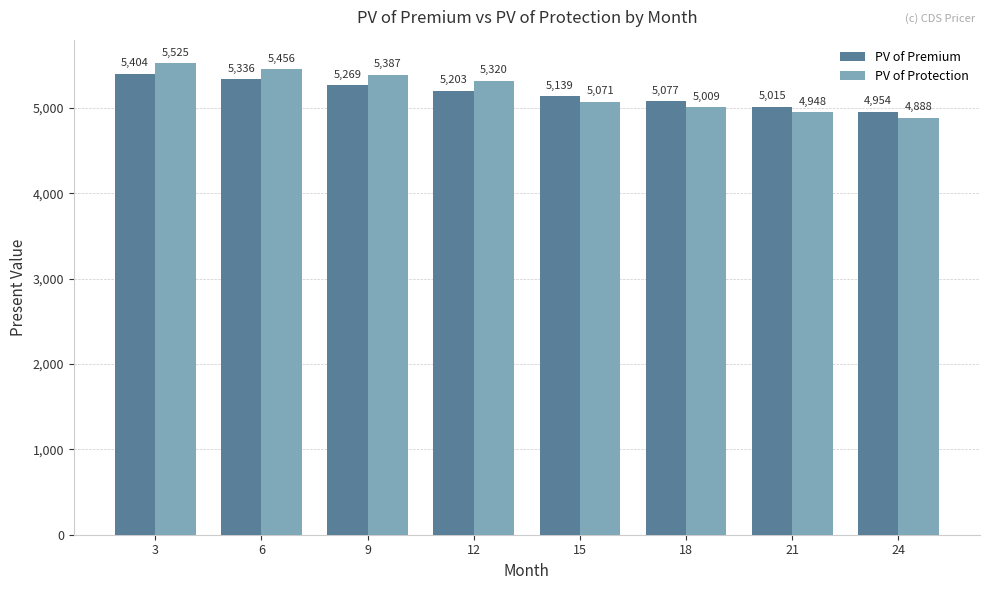

What value does the PV of Protection series have at 9?

5387.2